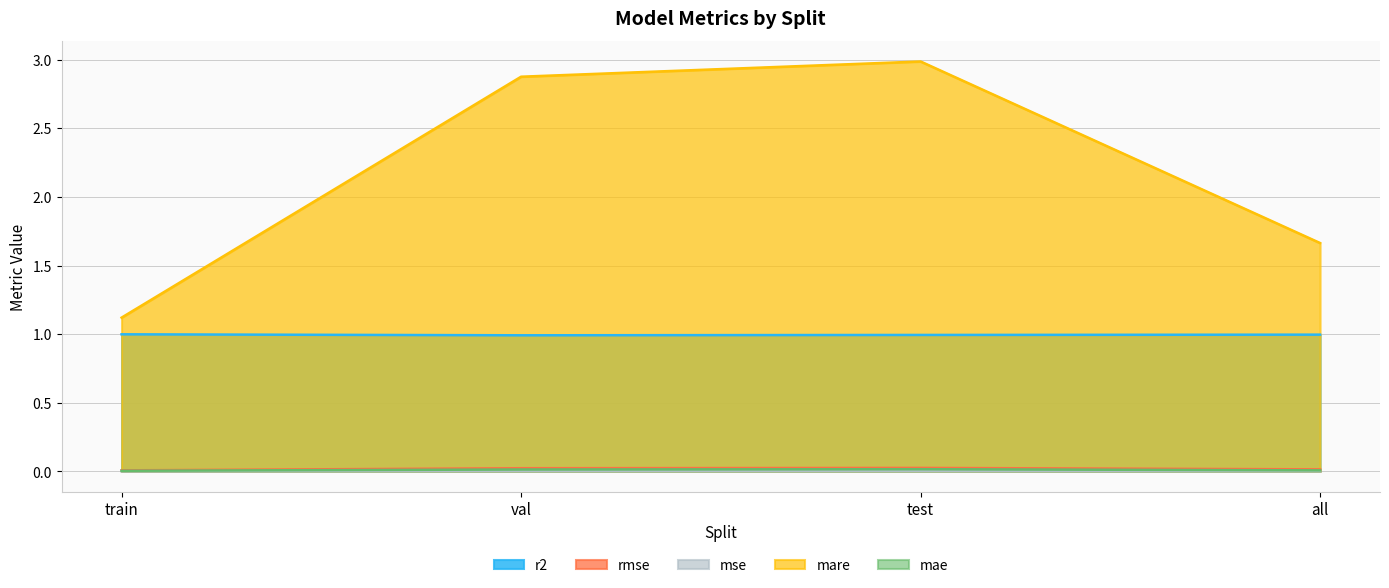

Reading right to left, transcribe all the data shown in this chart.

r2: all=1.0	test=1.0	val=1.0	train=1.0
rmse: all=0.0	test=0.0	val=0.0	train=0.0
mse: all=0.0	test=0.0	val=0.0	train=0.0
mare: all=1.7	test=3.0	val=2.9	train=1.1
mae: all=0.0	test=0.0	val=0.0	train=0.0